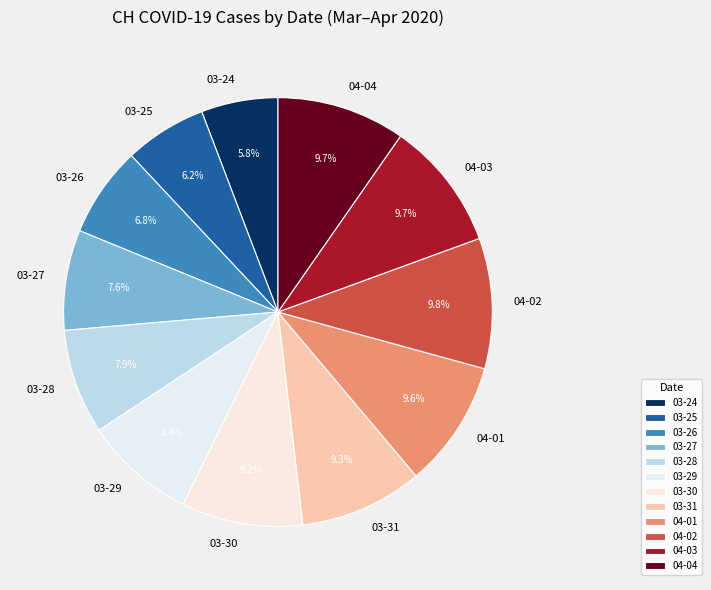

How many slices are in this pie chart?

12